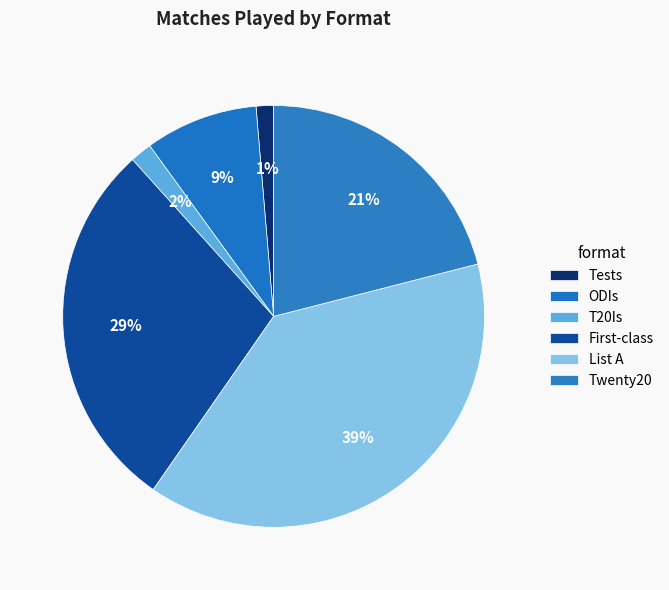

Does any single category account for the majority?

No